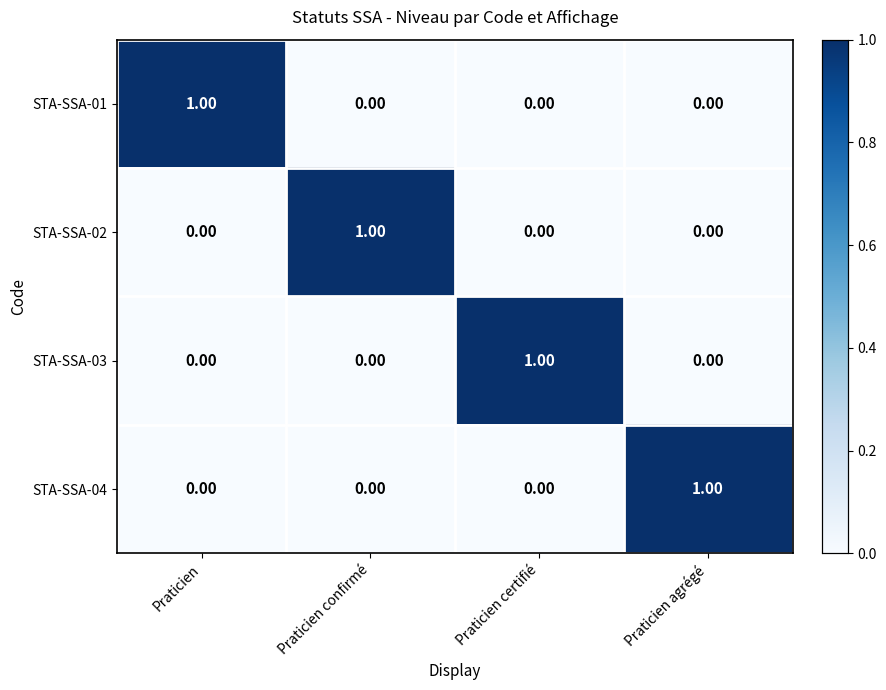

At how many categories does at least one series exceed 0?

4